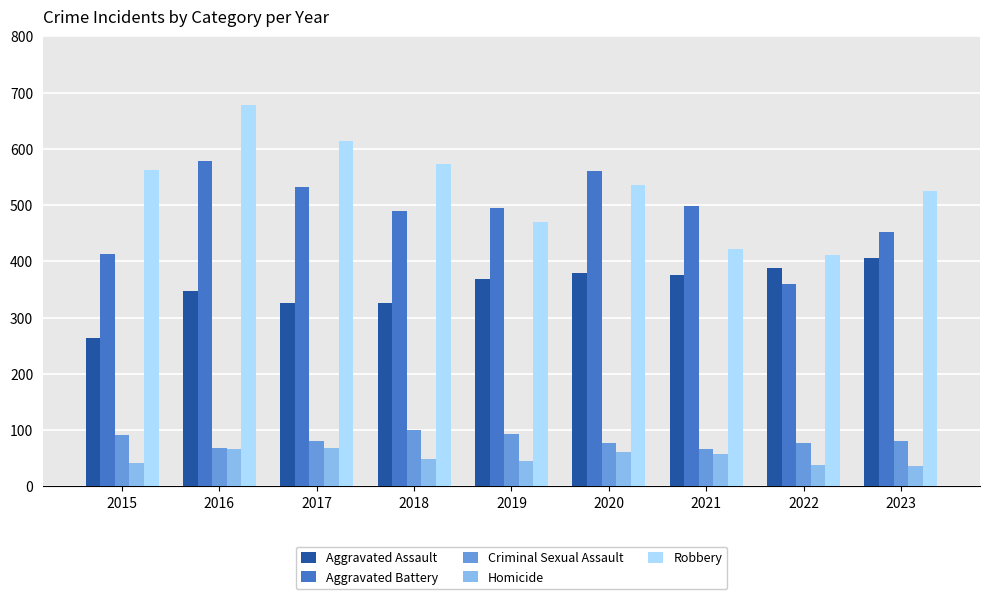

What is the value of the Robbery bar at the 3rd from the left?

614